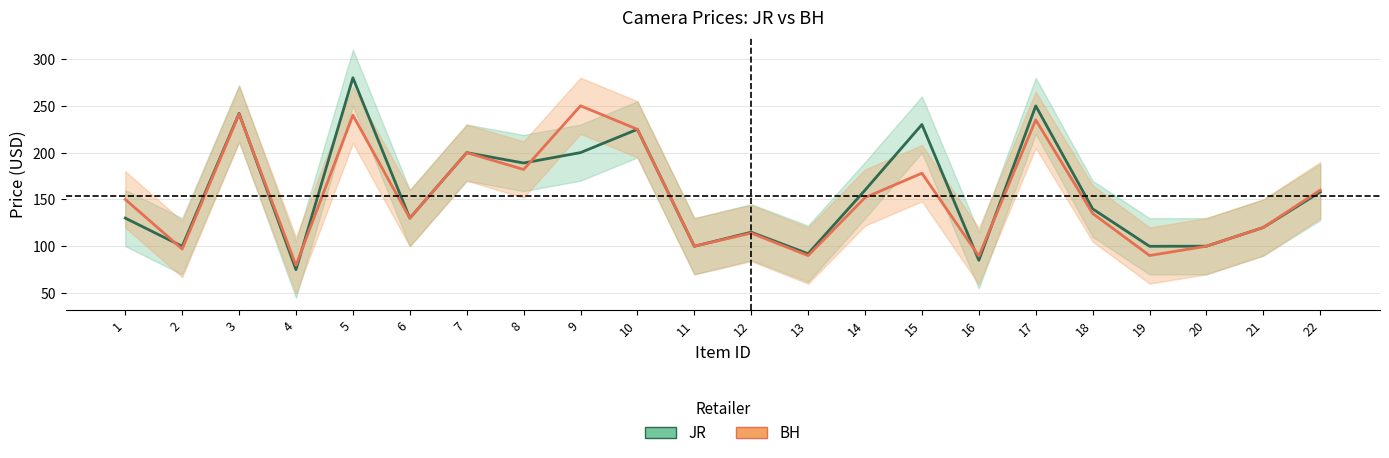

How many data points in JR are less than 139?

11